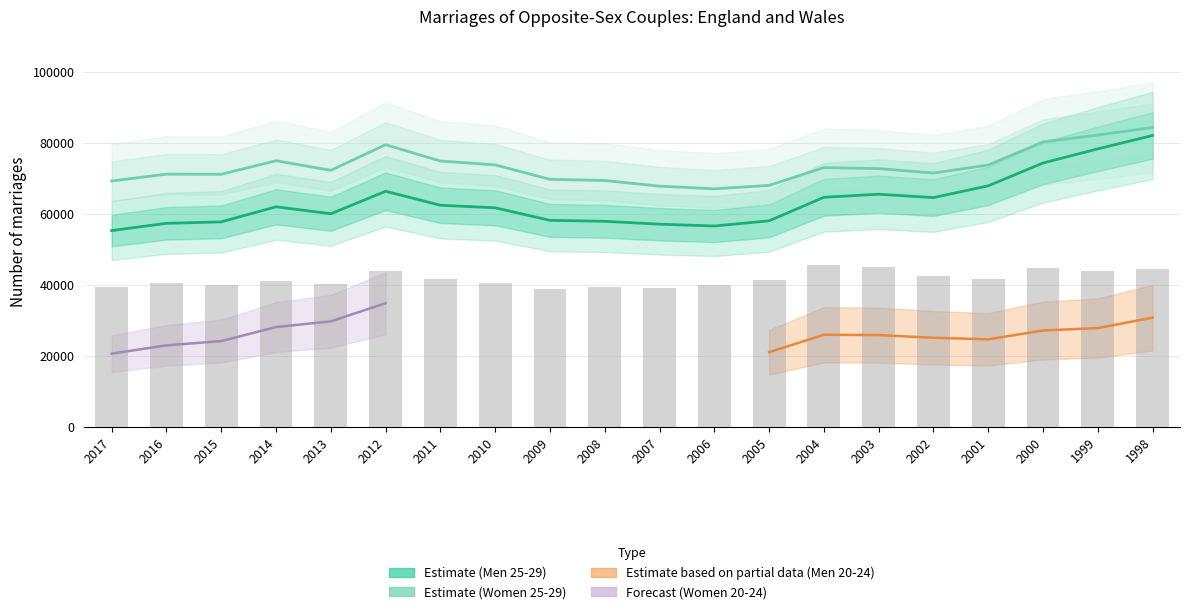

How many data points in Men (All ages) are less than 41300?

10